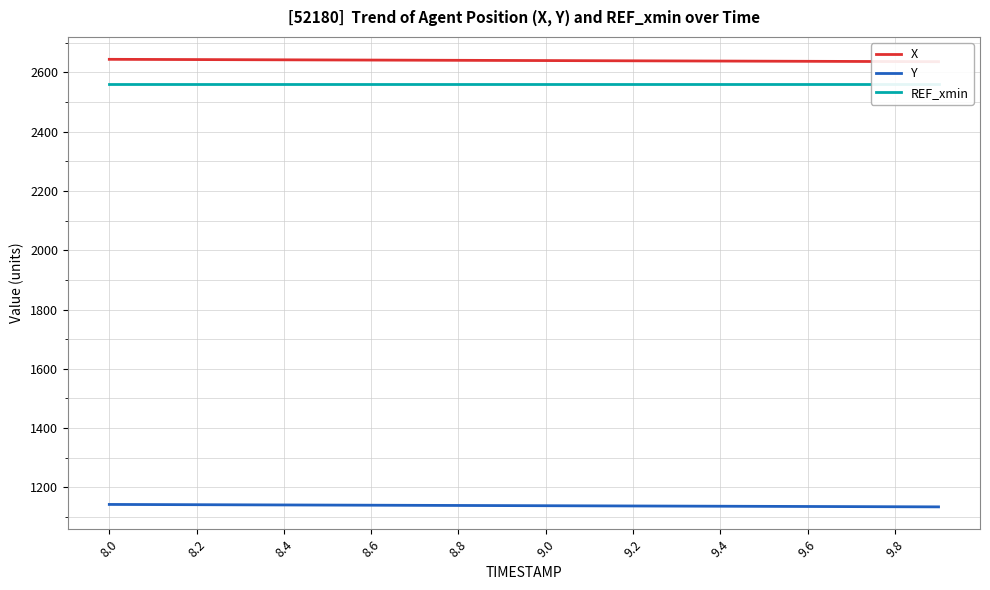

At which category does the chart reach its peak across all series?

8.0